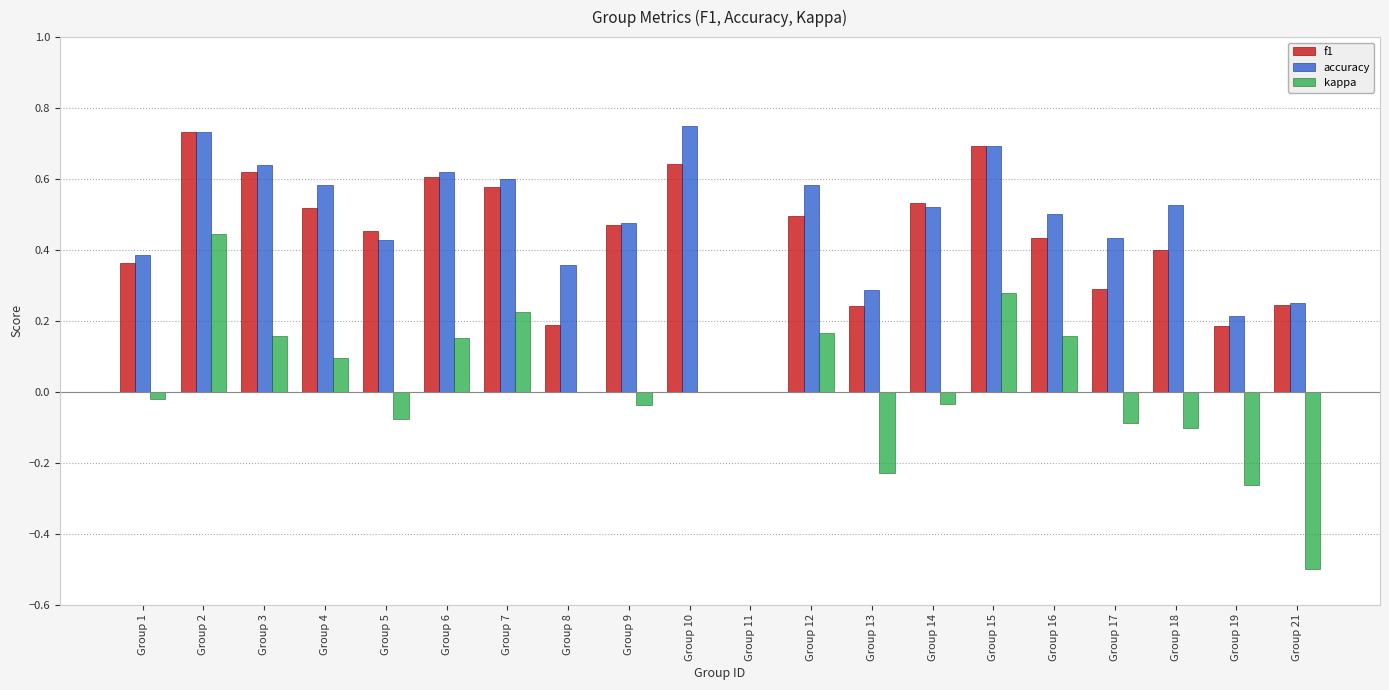

Which series has the widest spread of values?

kappa